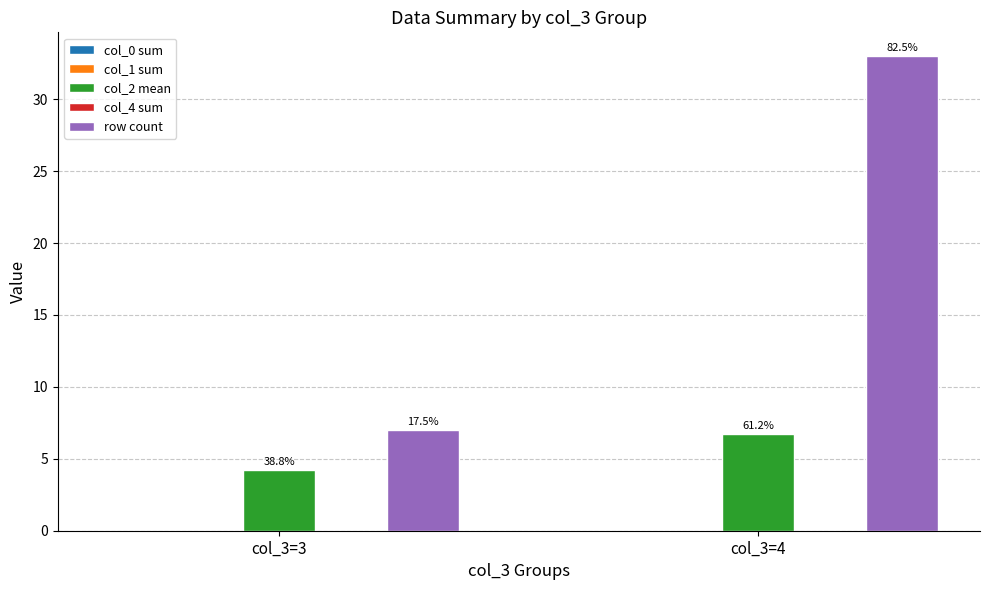

How many bars are there in each group?

2